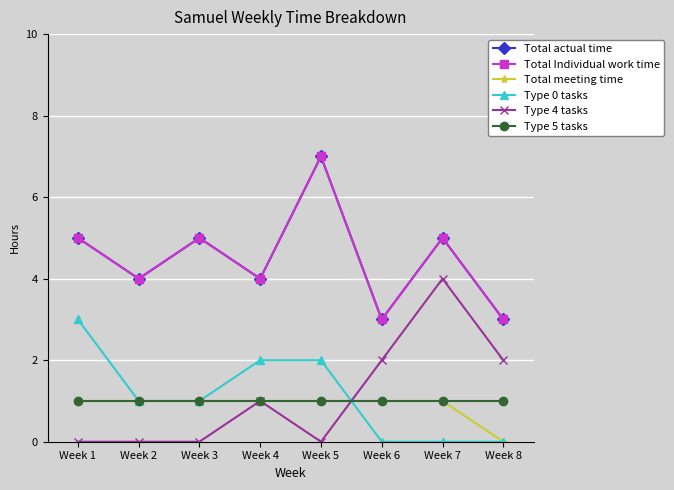

What is the sum of all Total Individual work time values?

36